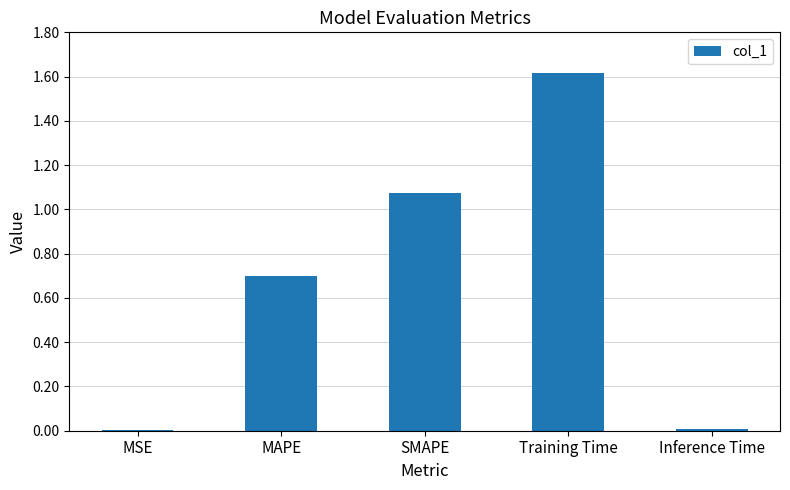

The value at Inference Time is 0.0. True or false?

True